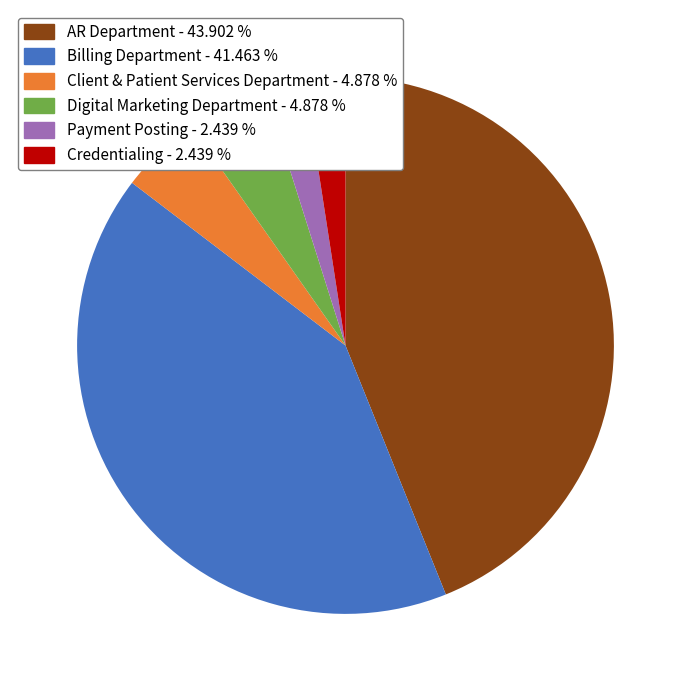

Does any single category account for the majority?

No